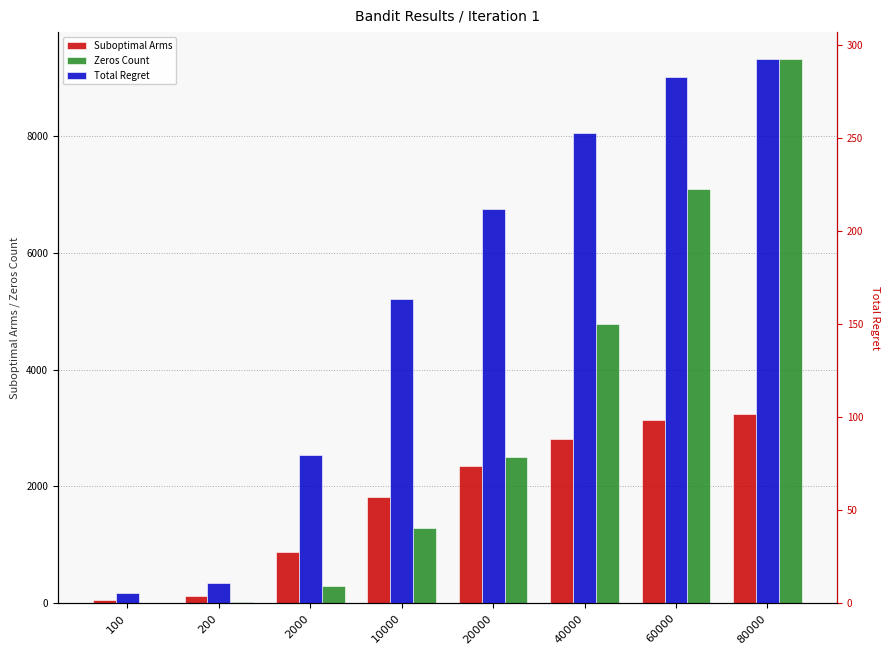

Reading left to right, what are all the values shown in this chart?

Suboptimal Arms: 100=63.0	200=119.0	2000=884.0	10000=1818.0	20000=2355.0	40000=2808.0	60000=3139.0	80000=3247.0
Zeros Count: 100=14.0	200=26.0	2000=300.0	10000=1288.0	20000=2512.0	40000=4787.0	60000=7091.0	80000=9307.0
Total Regret: 100=5.7	200=10.7	2000=79.6	10000=163.6	20000=211.9	40000=252.7	60000=282.5	80000=292.2